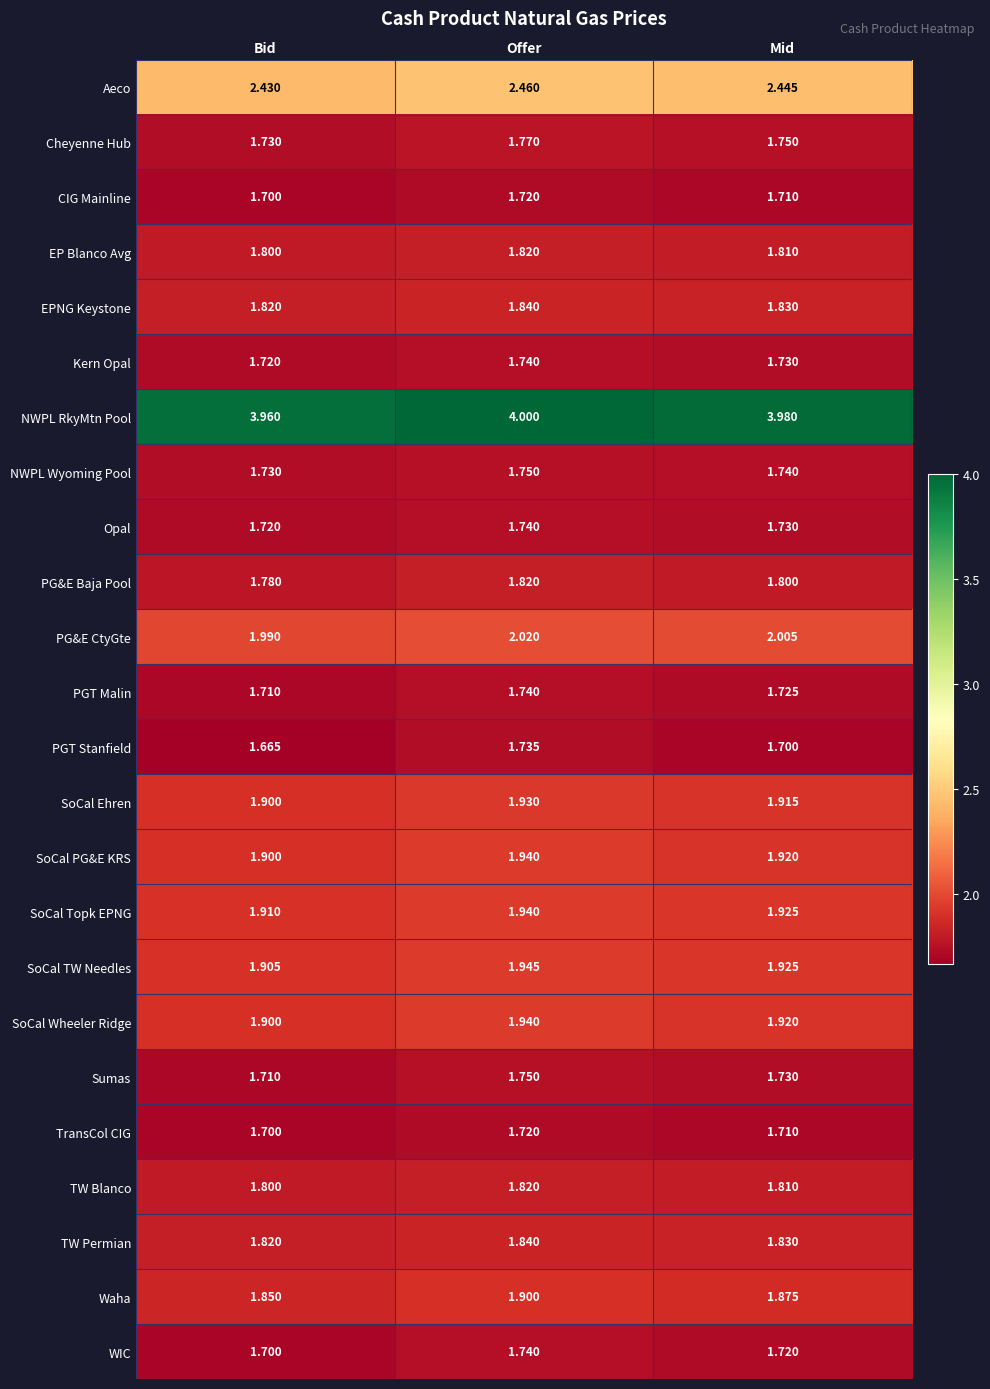

At which label is CIG Mainline closest to 1?

Bid